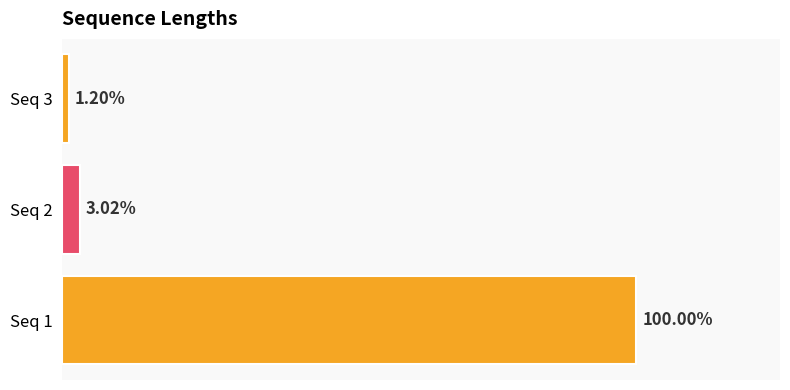

Rank the categories by value from highest to lowest.

Seq 1, Seq 2, Seq 3